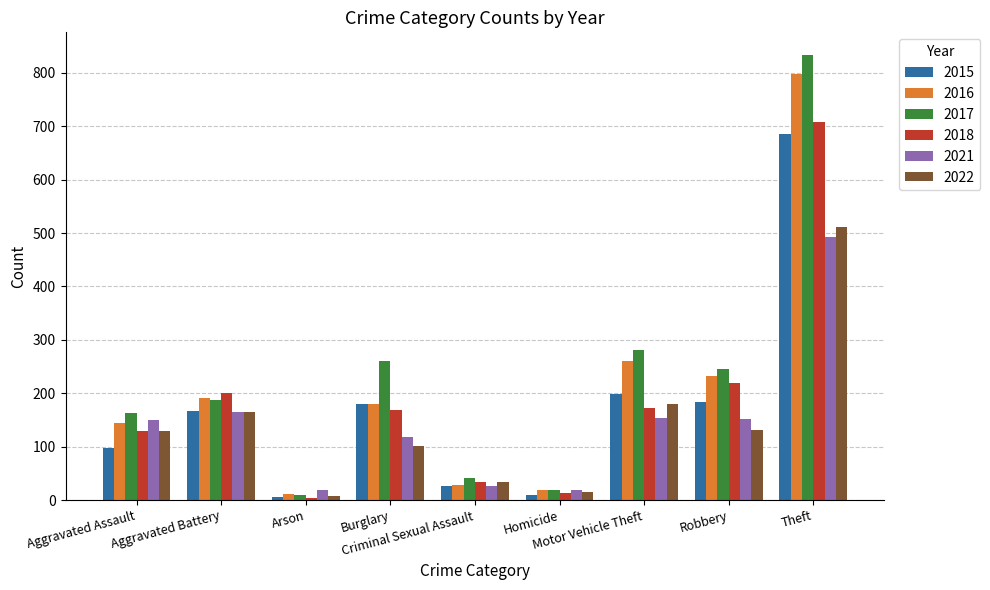

What is the sum of the 2021 values at Motor Vehicle Theft and Criminal Sexual Assault?

179